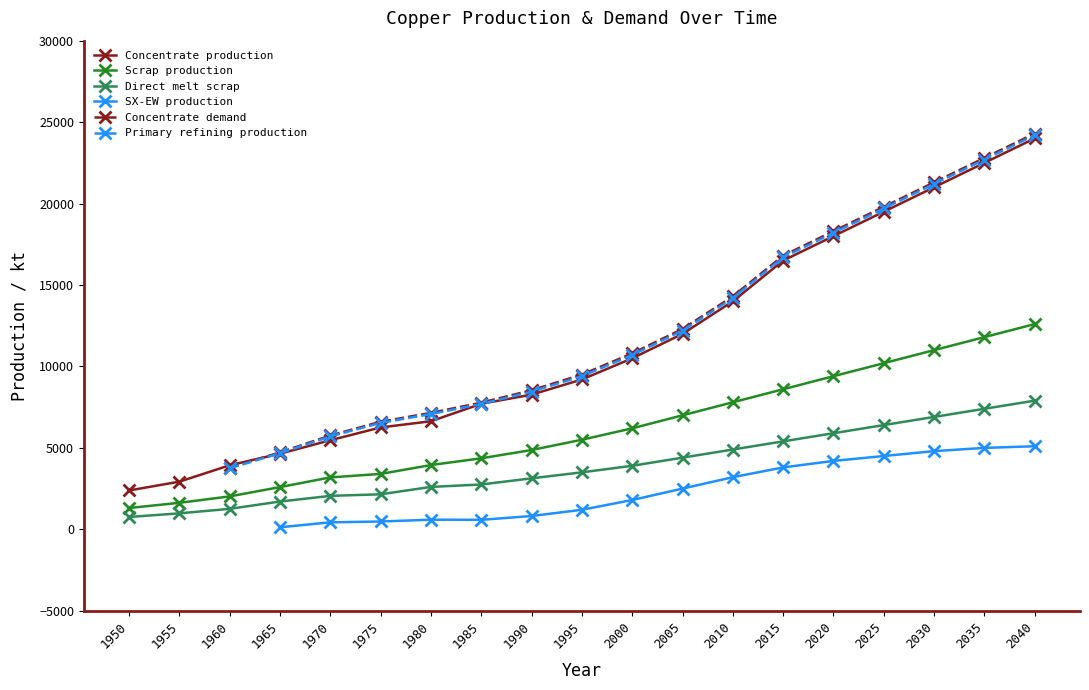

What is the sum of all Direct melt scrap values?

73992.2